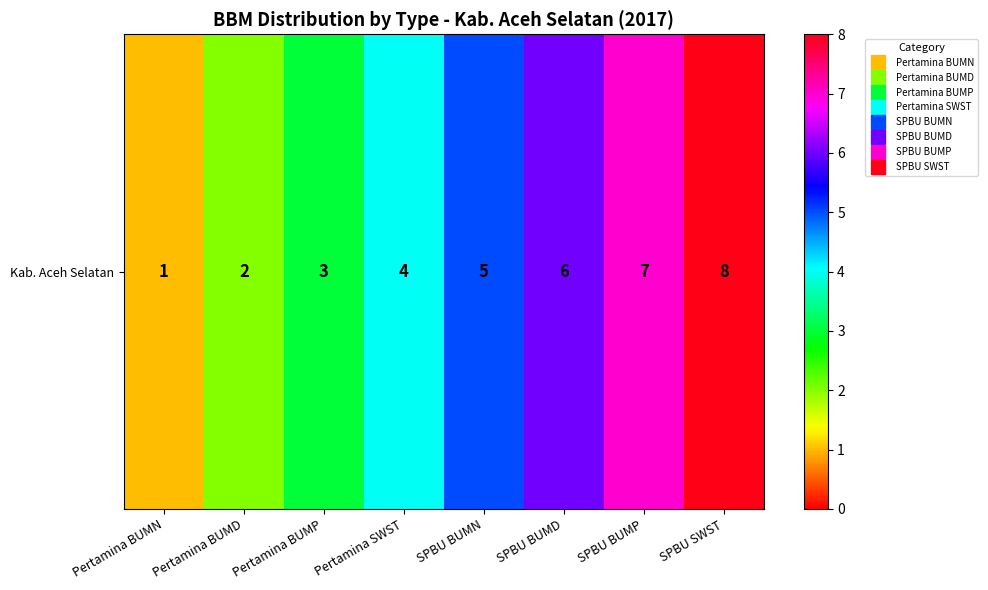

What is the ratio of the value at Pertamina BUMN to the value at Pertamina BUMP?

0.3